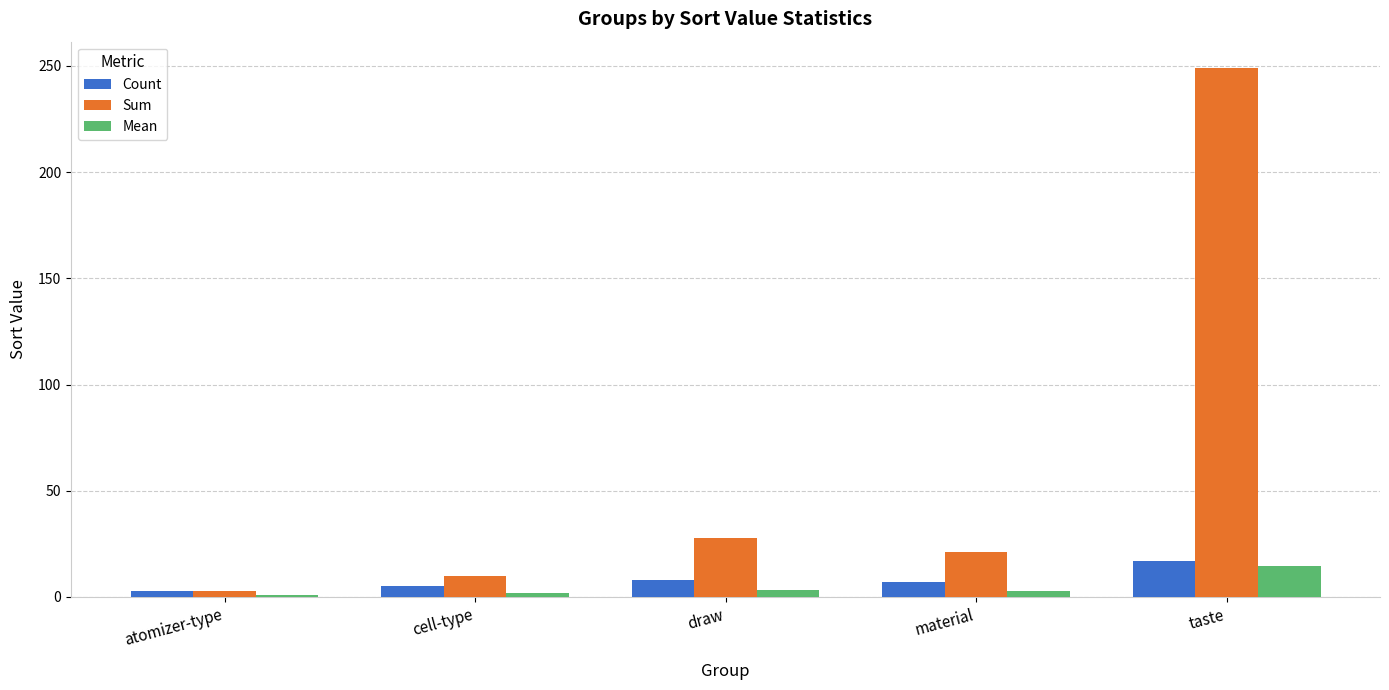

How many bars are there in total?

15